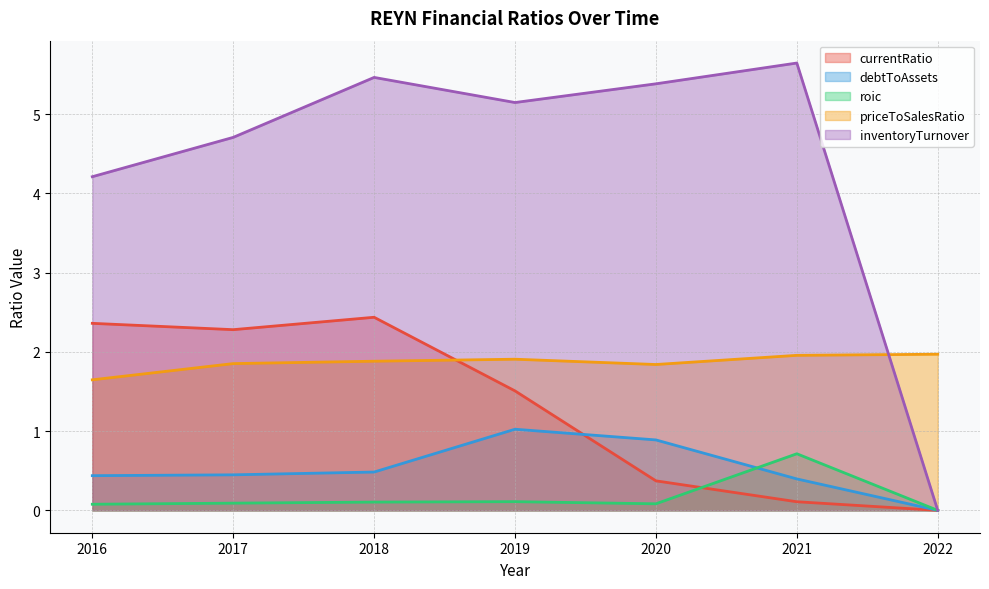

What is the difference between the priceToSalesRatio values at 2020 and 2019?

0.1